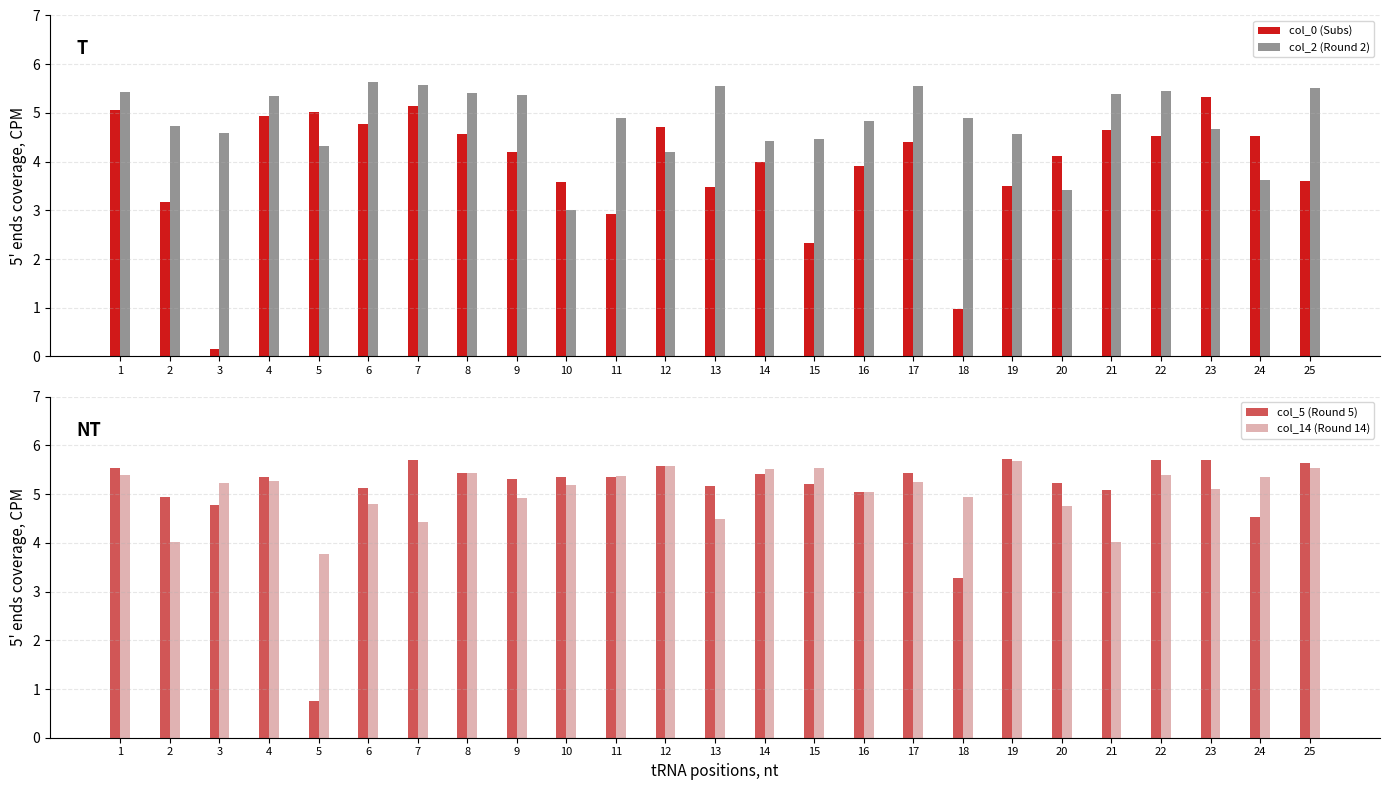

Between 16 and 19, which is larger?

16